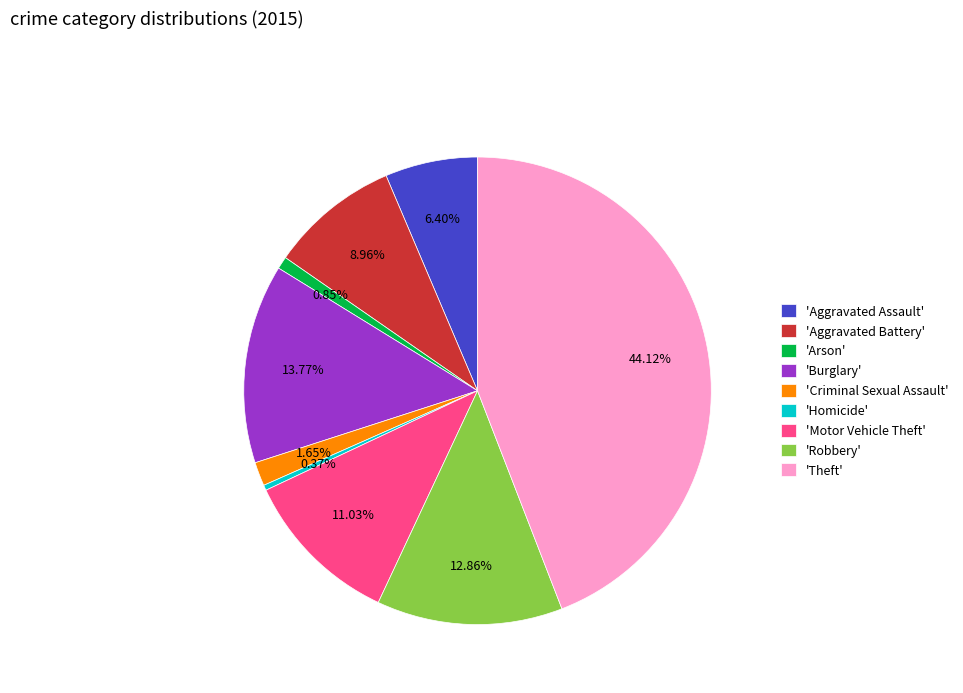

What is the ratio of the value at 'Aggravated Battery' to the value at 'Homicide'?

24.5